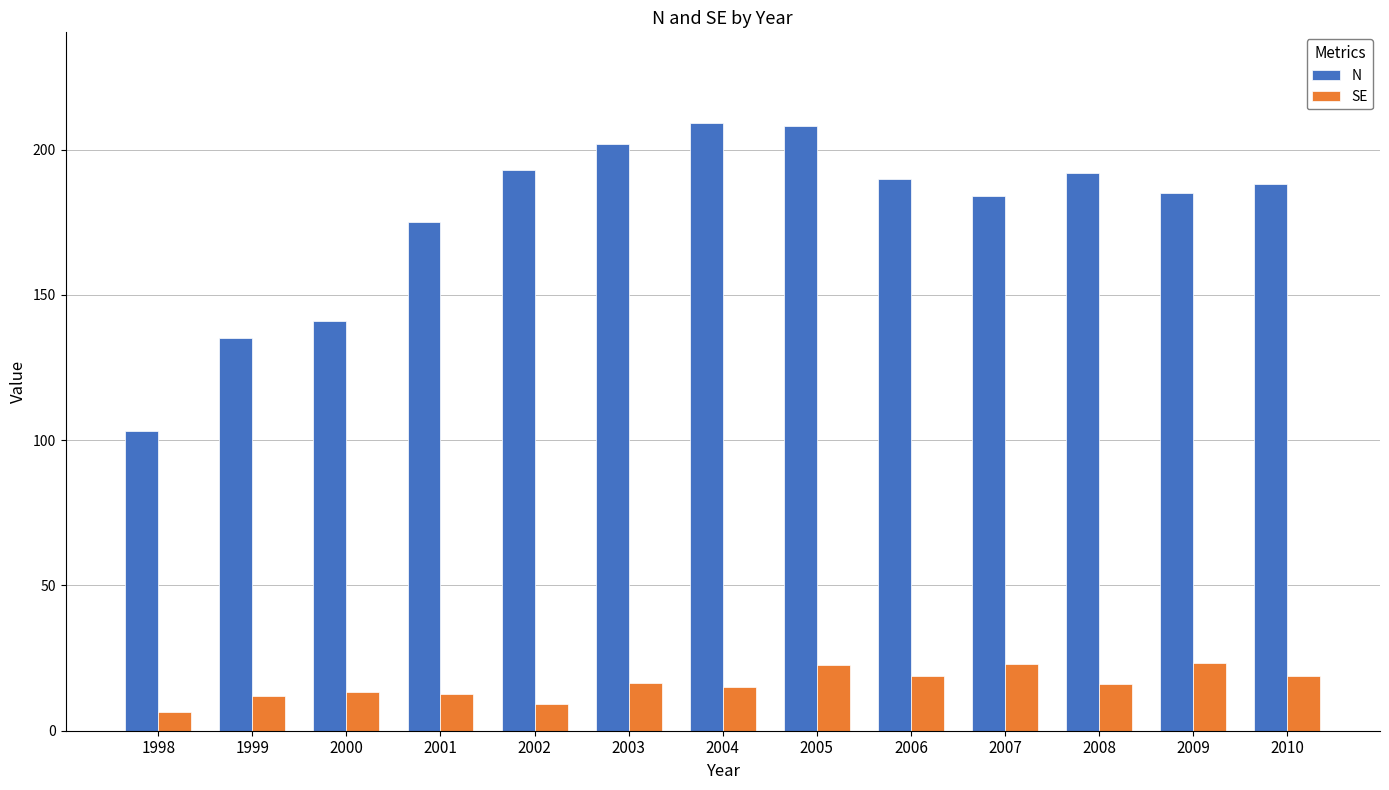

What are all the series names shown in the legend?

N, SE